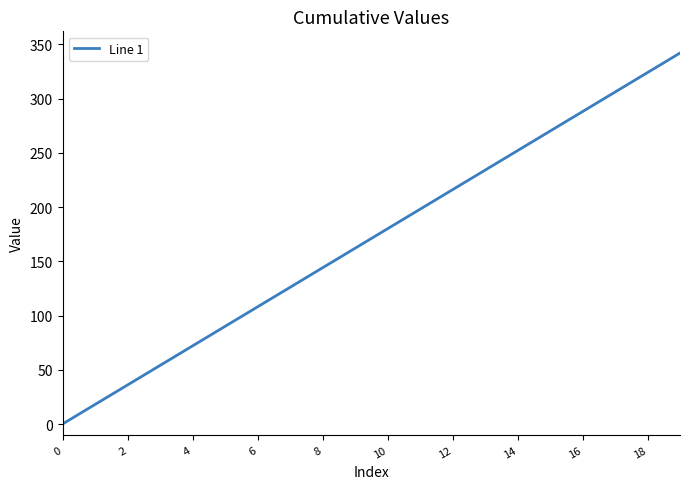

What is the sum of all values?

3420